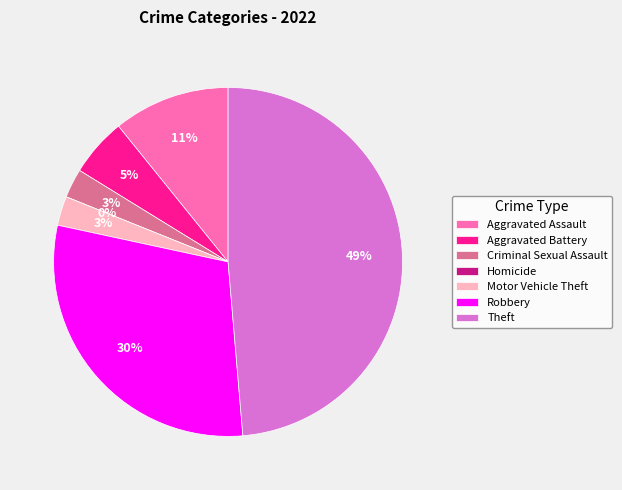

How many slices are in this pie chart?

7